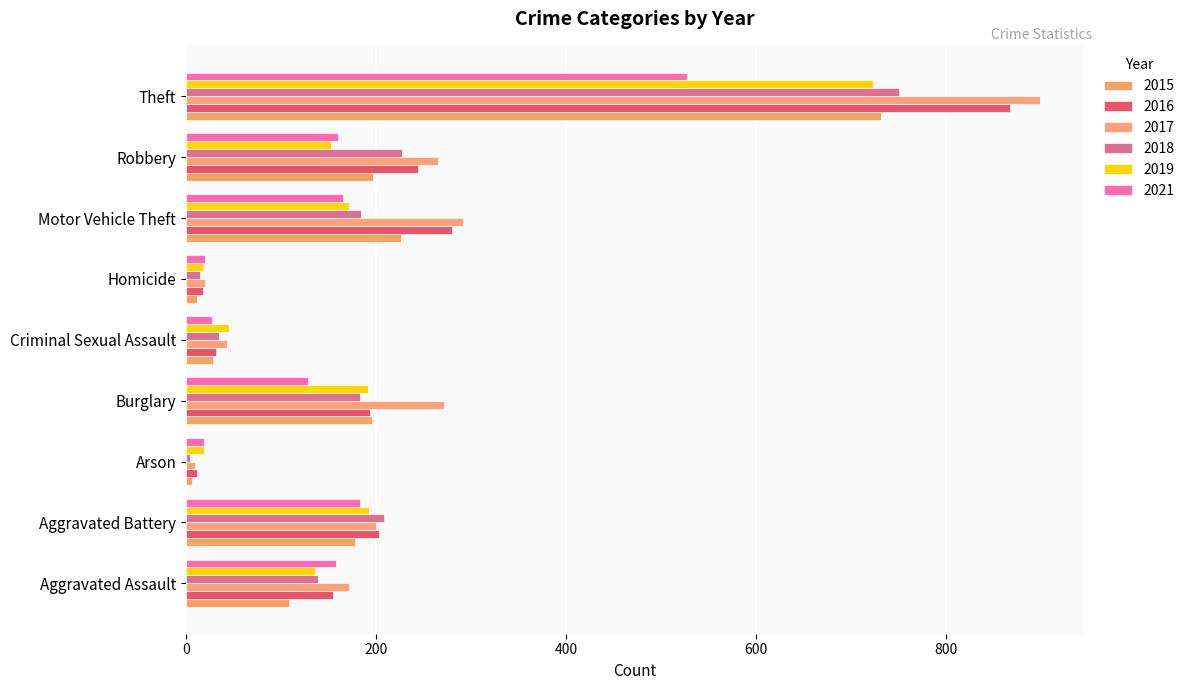

How many values in the 2019 series are below 153?

4